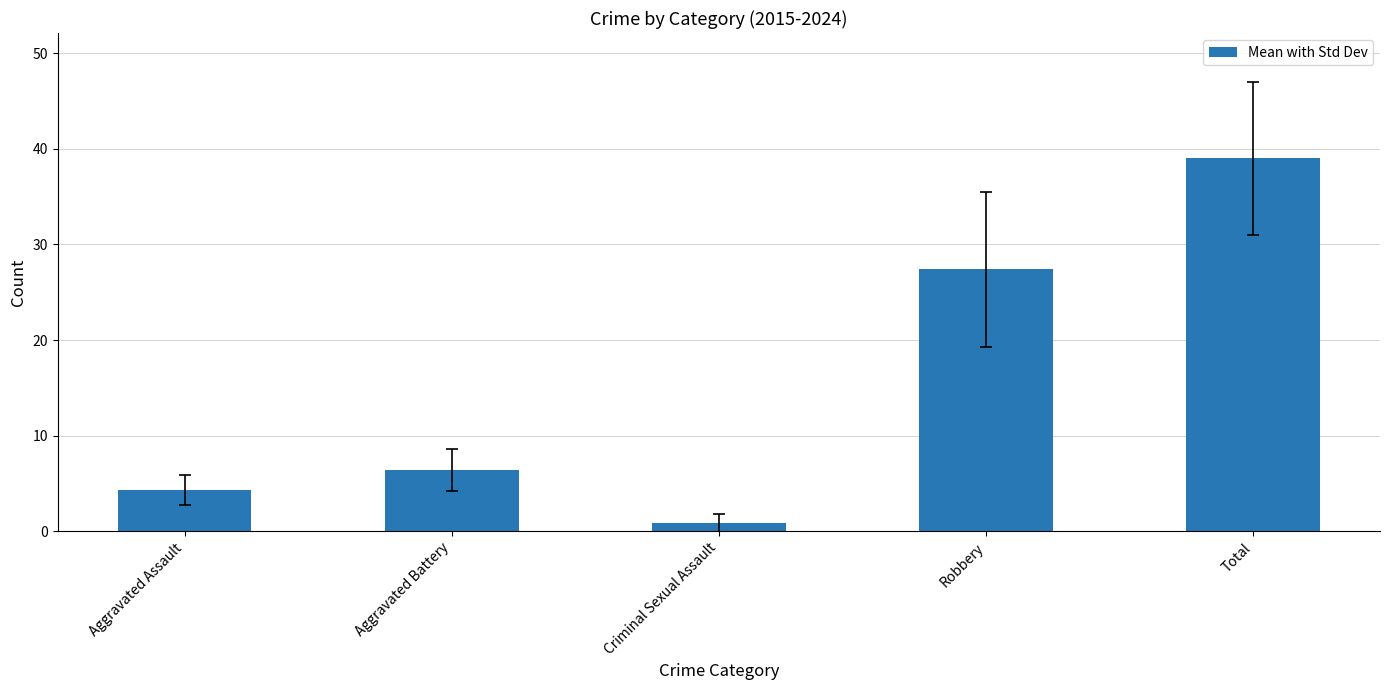

At which label is the value closest to 19?

Robbery